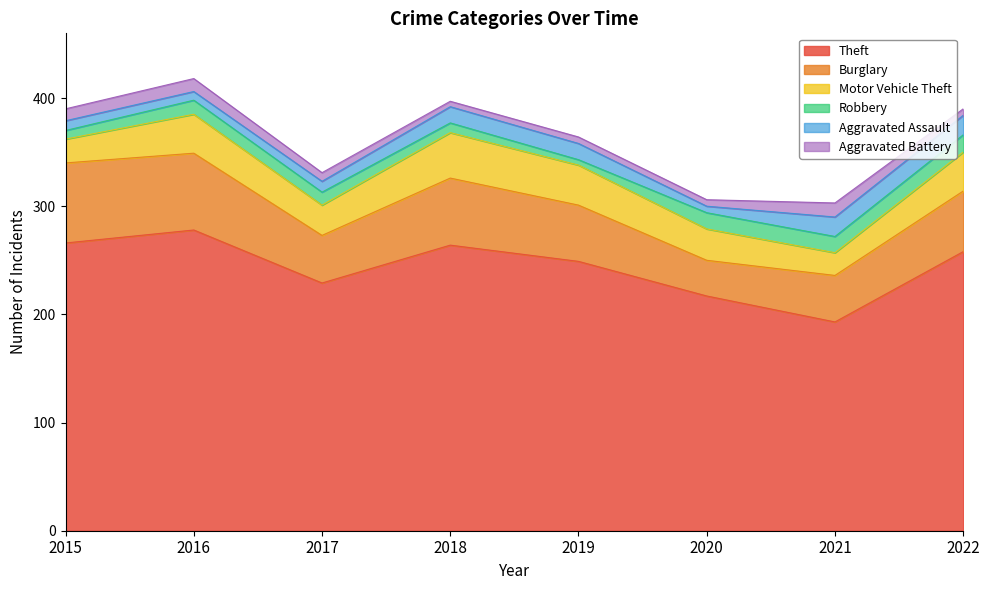

True or false: Aggravated Battery and Burglary intersect in this chart.

False